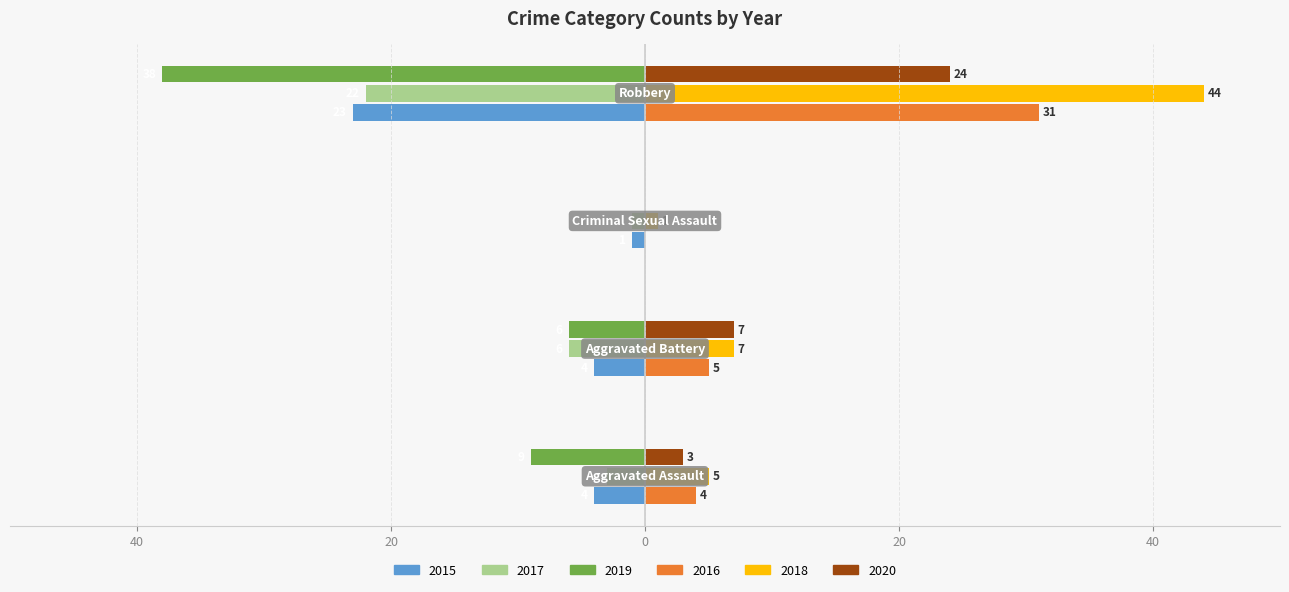

Reading right to left, what are all the values shown in this chart?

2015: -23	-1	-4	-4
2017: -22	-1	-6	-3
2019: -38	0	-6	-9
2016: 31	0	5	4
2018: 44	1	7	5
2020: 24	0	7	3